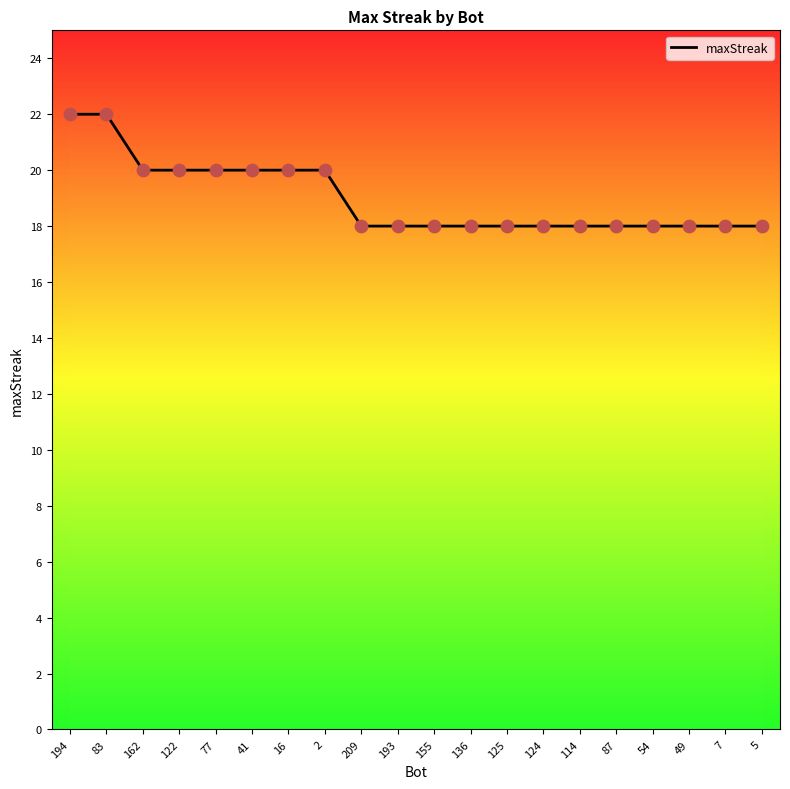

Which has a higher value, 2 or 193?

2